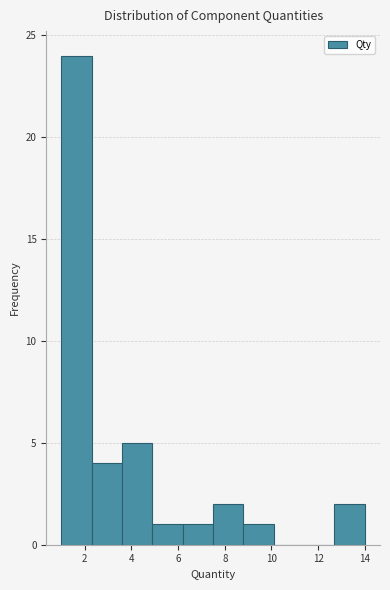

Reading left to right, transcribe this chart: for each bar, give the range it covers on the x-axis and its height. Neither the bar edges nor the heights are printed on the chart, so give them approximately, as read against the axes.

1.0 to 2.3: 24
2.3 to 3.6: 4
3.6 to 4.9: 5
4.9 to 6.2: 1
6.2 to 7.5: 1
7.5 to 8.8: 2
8.8 to 10.1: 1
10.1 to 11.4: 0
11.4 to 12.7: 0
12.7 to 14.0: 2